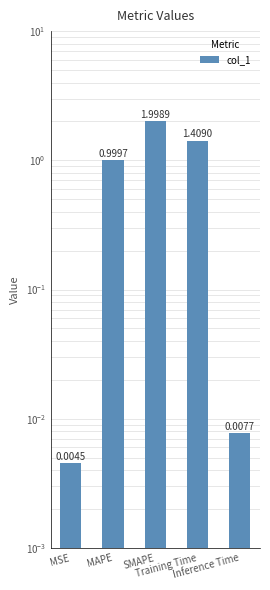

What is the difference between the values at MAPE and Training Time?

0.4